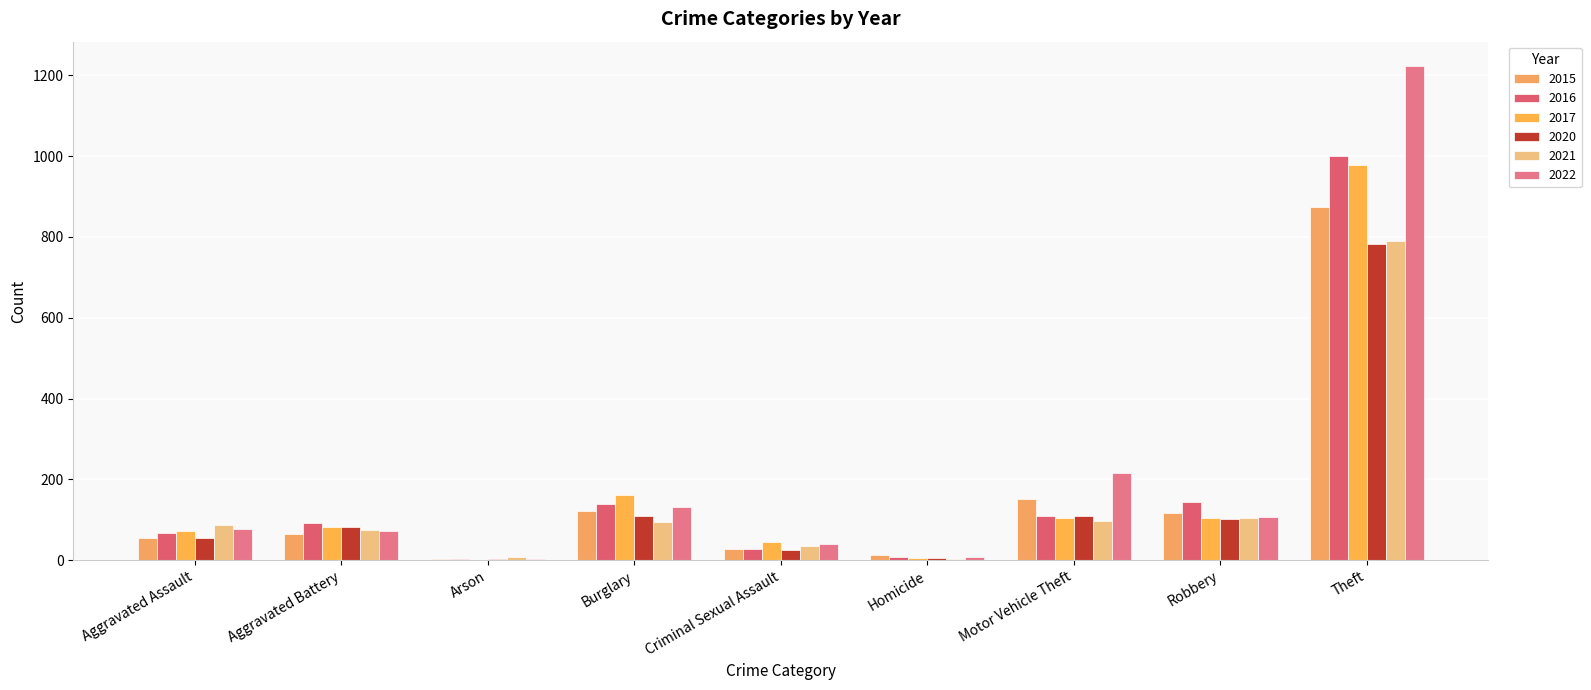

The 2015 series shows 117 at Robbery. True or false?

True